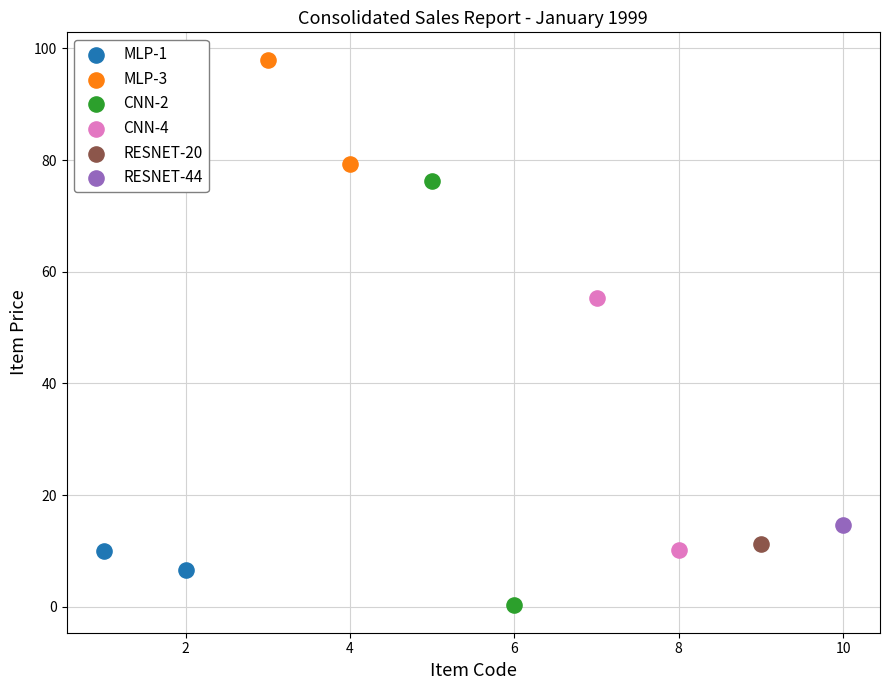

What are all the series names shown in the legend?

MLP-1, MLP-3, CNN-2, CNN-4, RESNET-20, RESNET-44